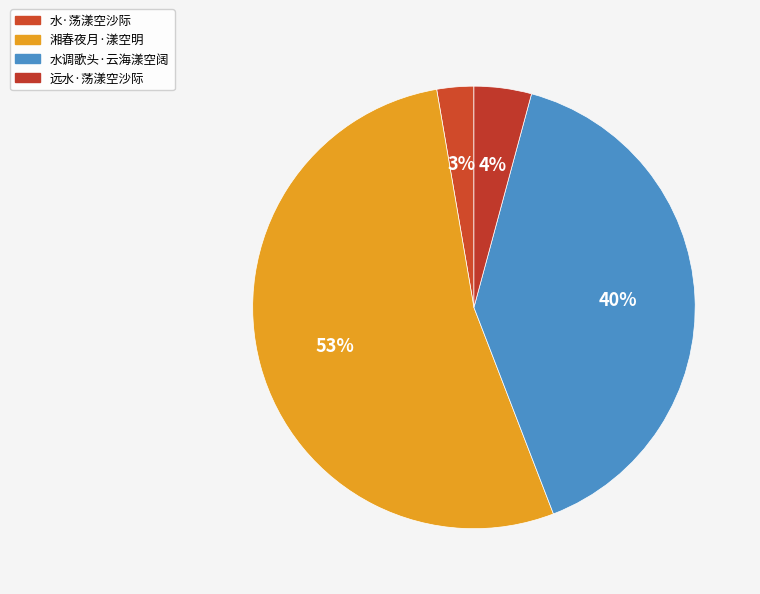

Is the sum of 湘春夜月·漾空明 and 水调歌头·云海漾空阔 greater than half?

Yes